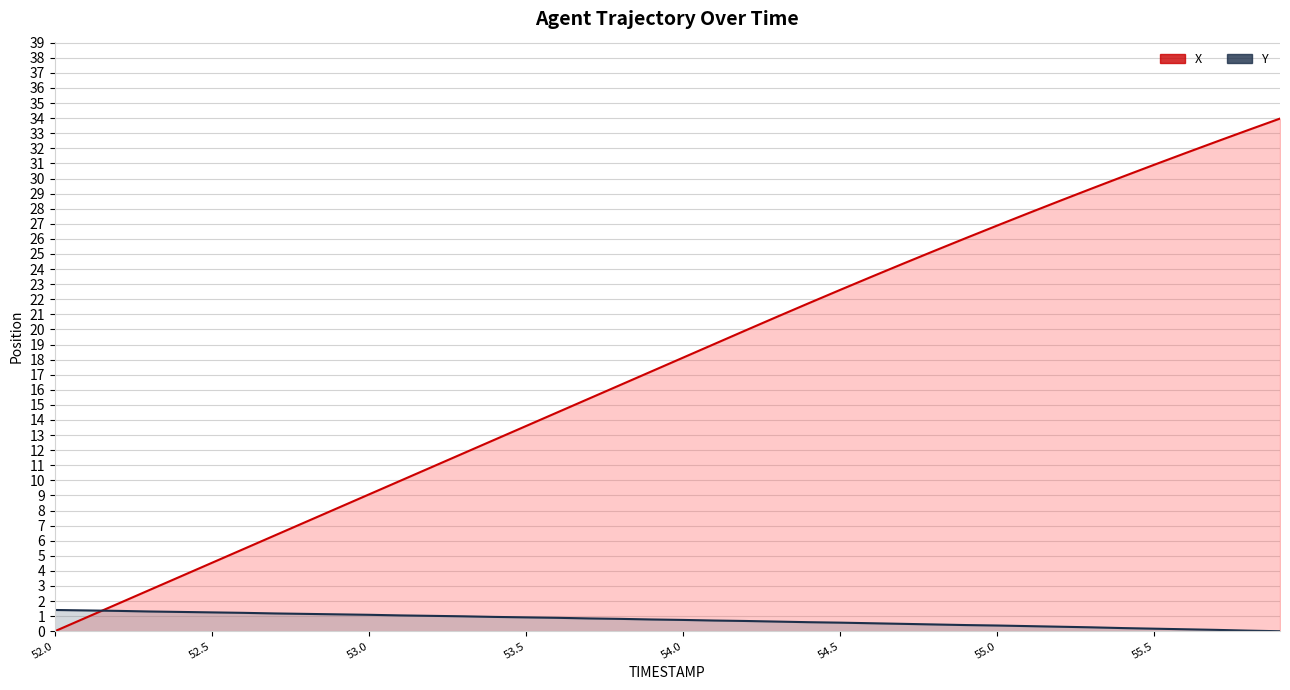

At which category is the sum across all series the highest?

55.9